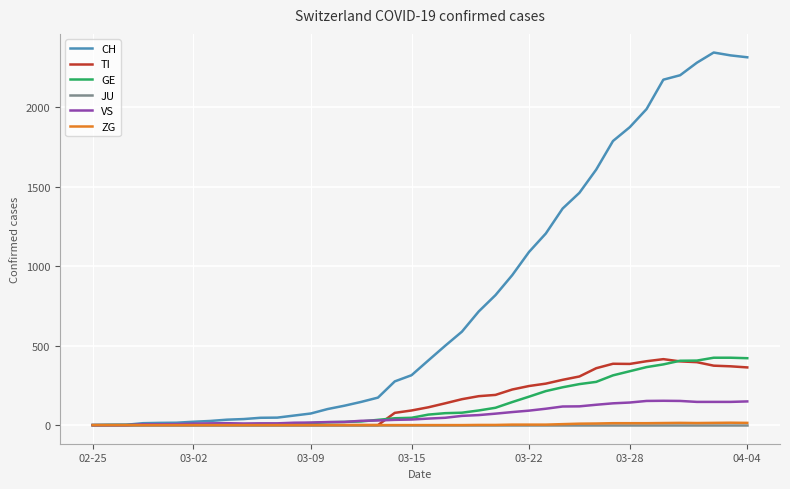

Which series has the widest spread of values?

CH